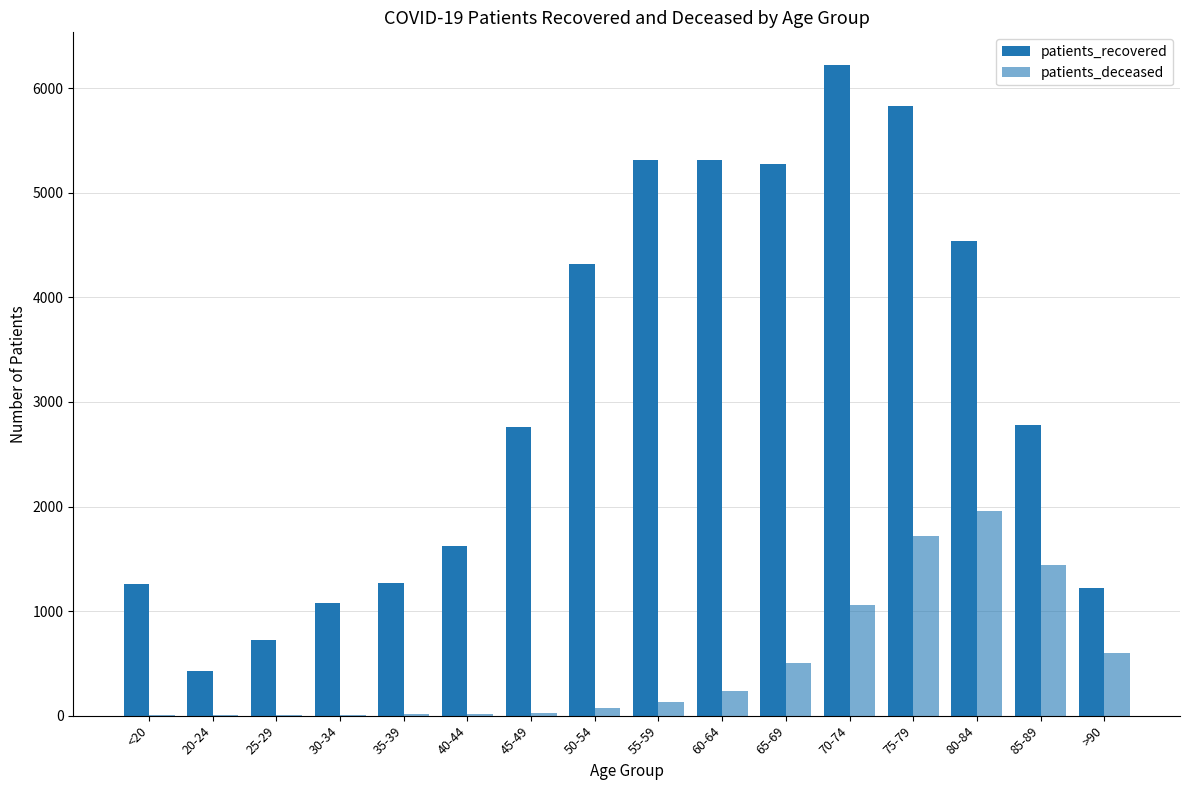

Are the bars horizontal?

No